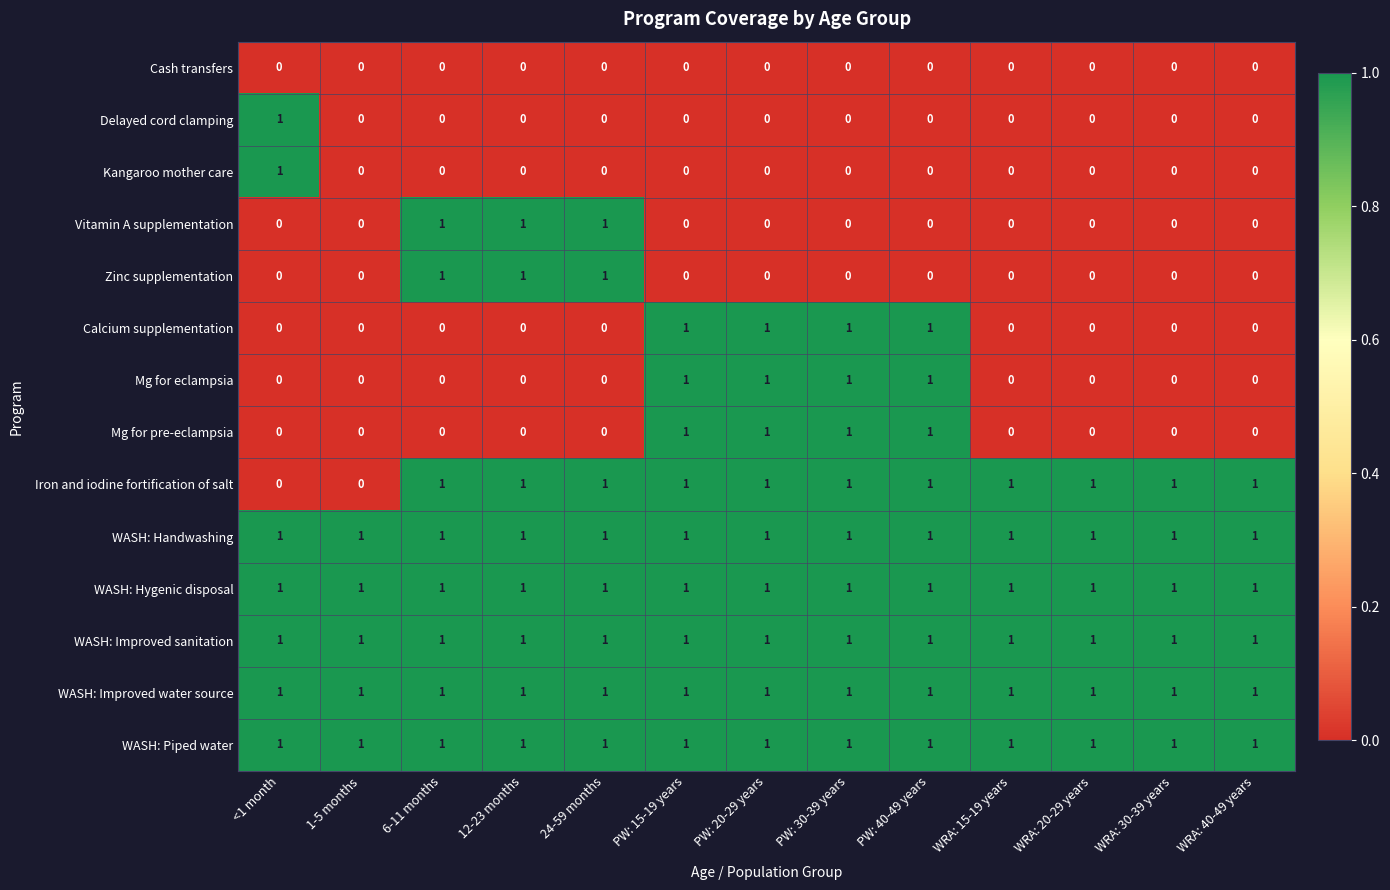

At how many categories does at least one series exceed 0?

13